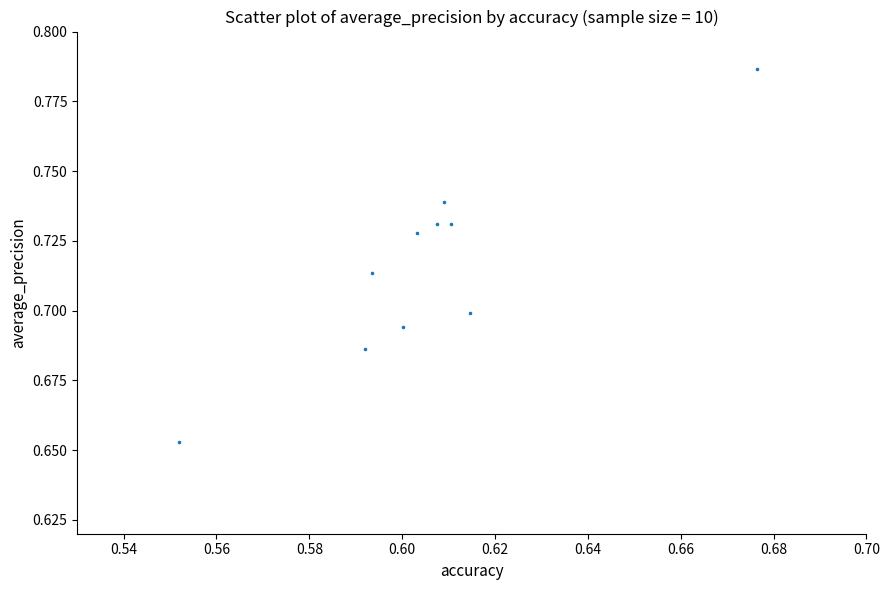

What is the average X value?

0.6